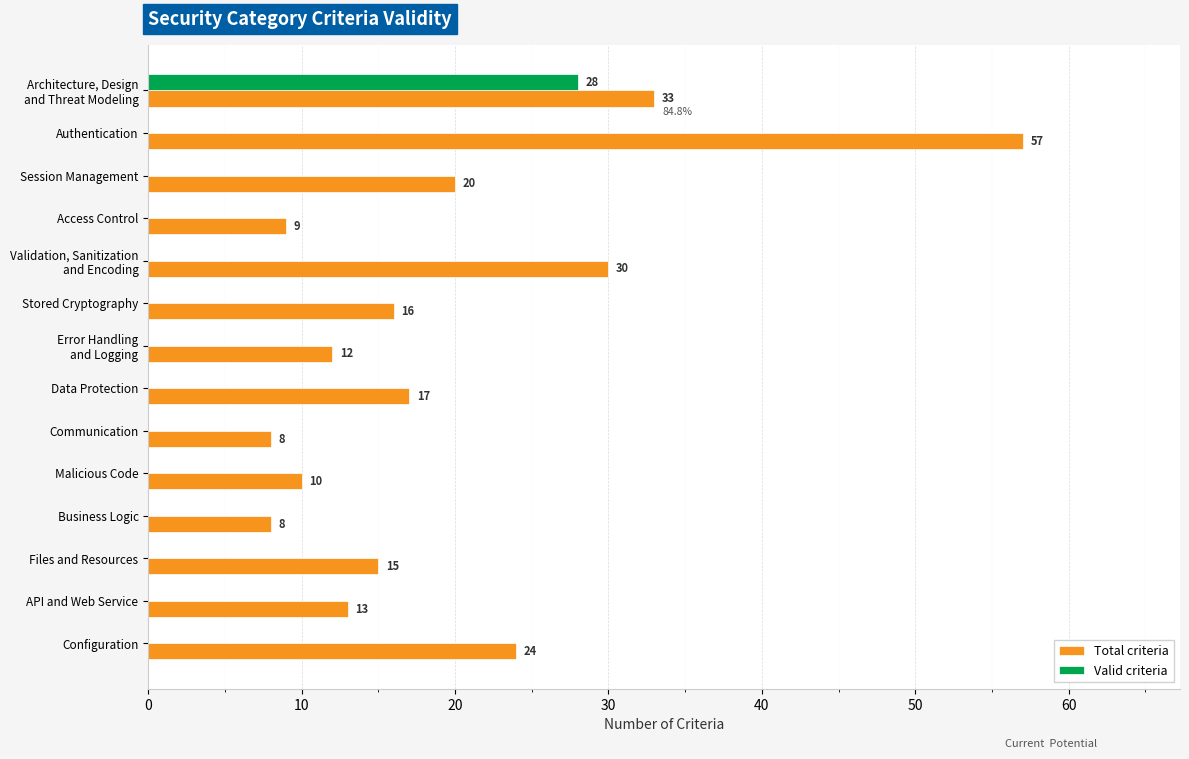

What value does the Total criteria series have at Authentication?

57